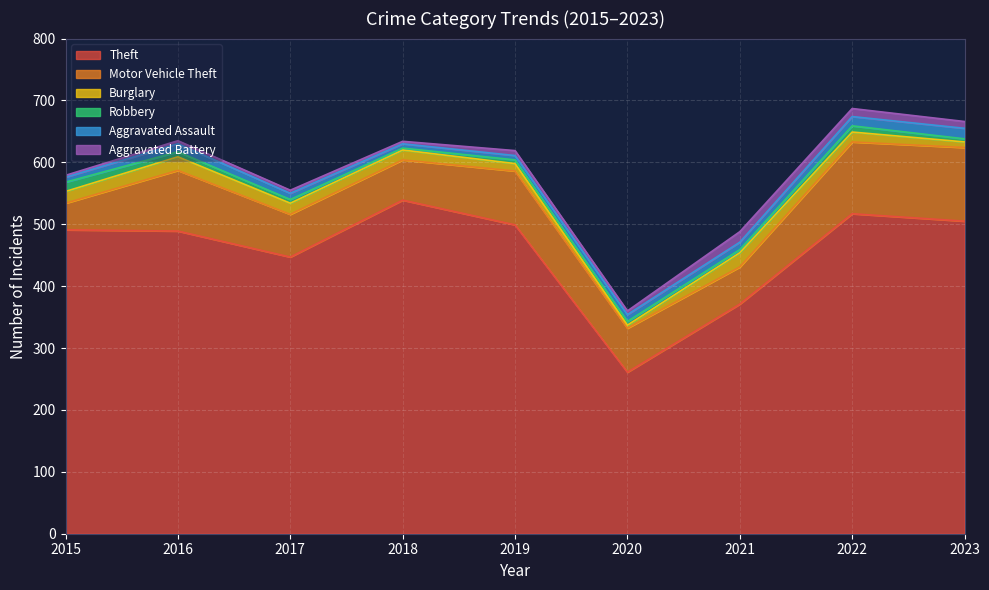

What are all the series names shown in the legend?

Theft, Motor Vehicle Theft, Burglary, Robbery, Aggravated Assault, Aggravated Battery